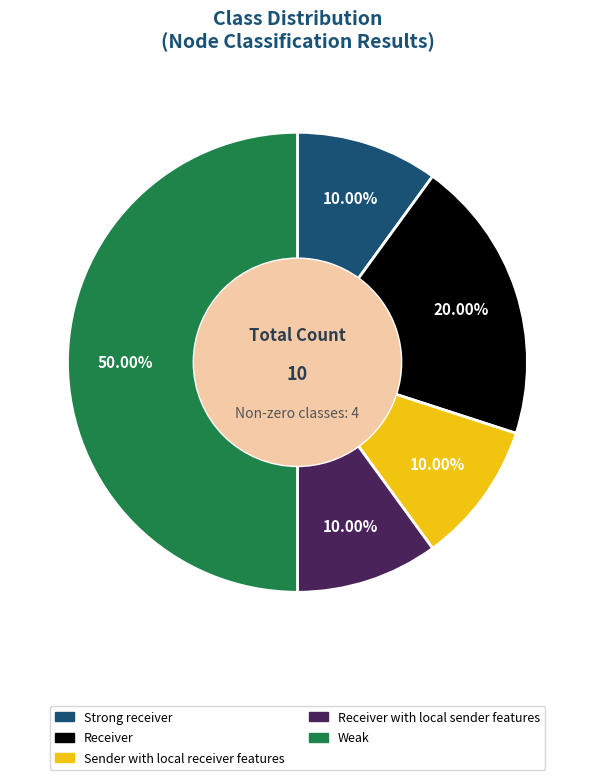

Combined, do Strong receiver and Receiver with local sender features account for over 50%?

No